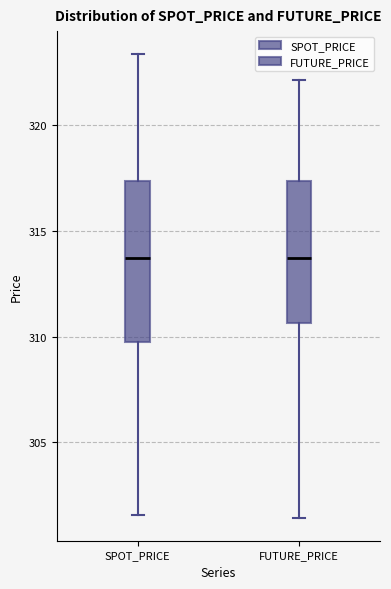

Reading left to right, transcribe this box plot: for each box, give where its median line is, the range the box spans, and where its two whiskers end, as read against the y-axis. The values are not printed on the chart, so give them approximately, as read against the axis.

SPOT_PRICE: median 313.5, box 310.0 to 317.5, whiskers 301.5 to 323.5
FUTURE_PRICE: median 313.5, box 310.5 to 317.5, whiskers 301.5 to 322.0